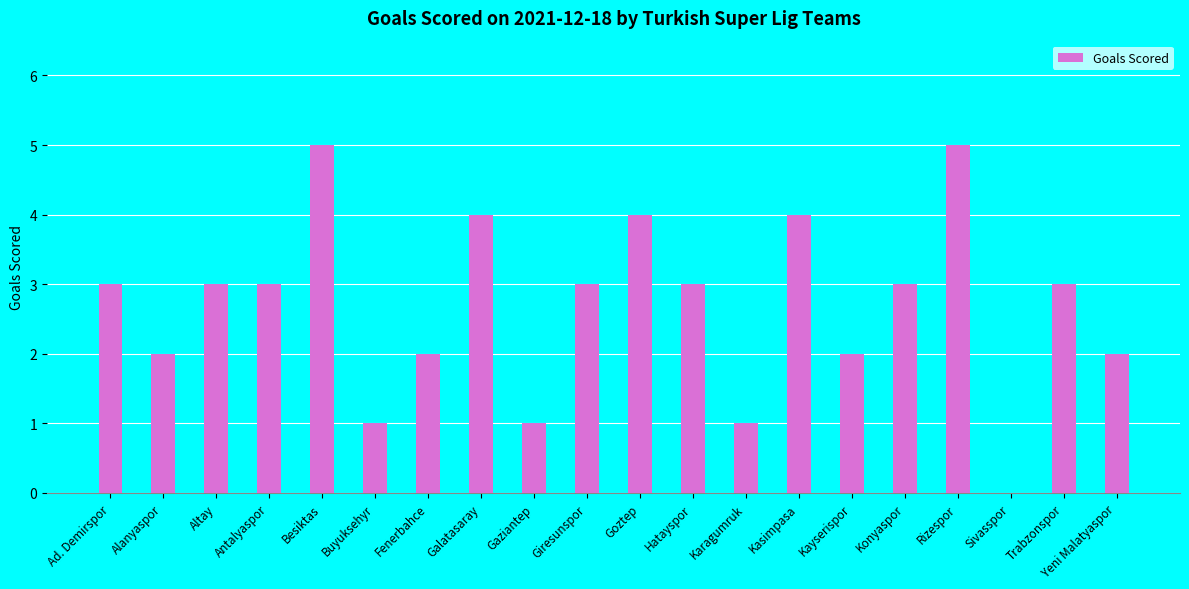

Reading left to right, what are all the values shown in this chart?

3	2	3	3	5	1	2	4	1	3	4	3	1	4	2	3	5	0	3	2